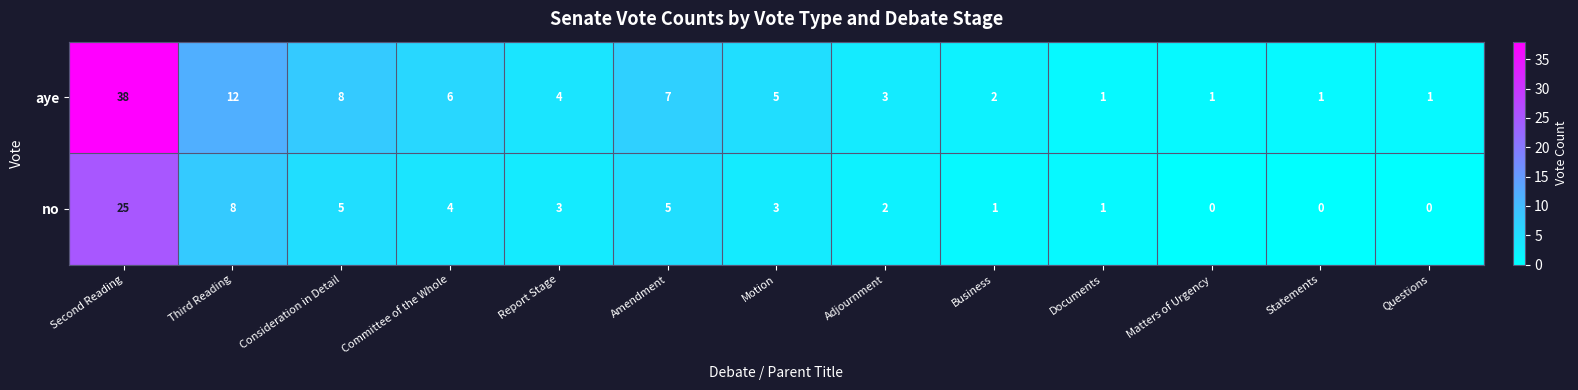

Which series changed the most between Third Reading and Amendment?

aye